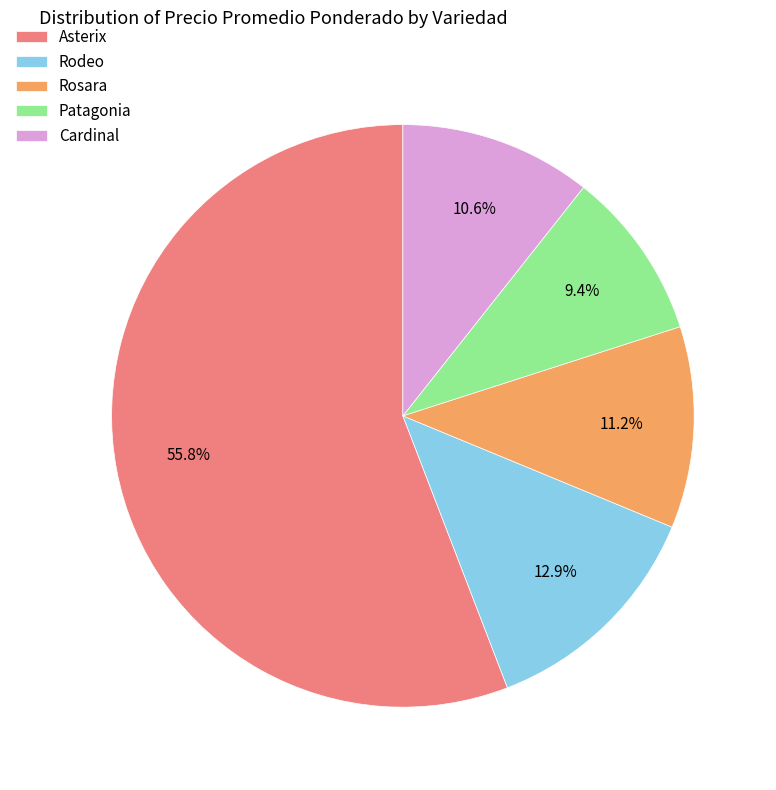

What percentage do Patagonia and Rodeo together represent?

22.3%